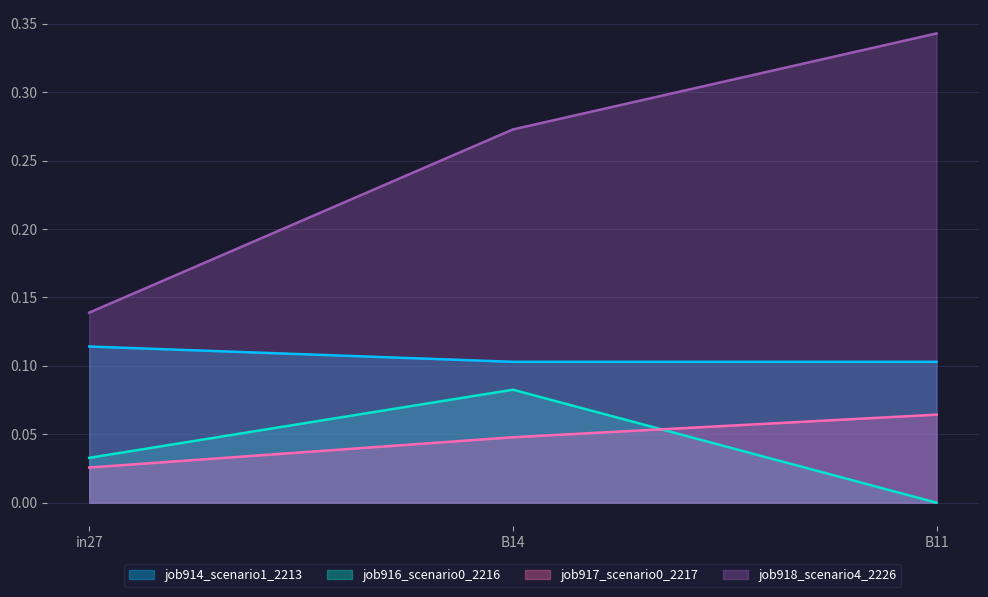

At which category is the sum across all series the highest?

B11